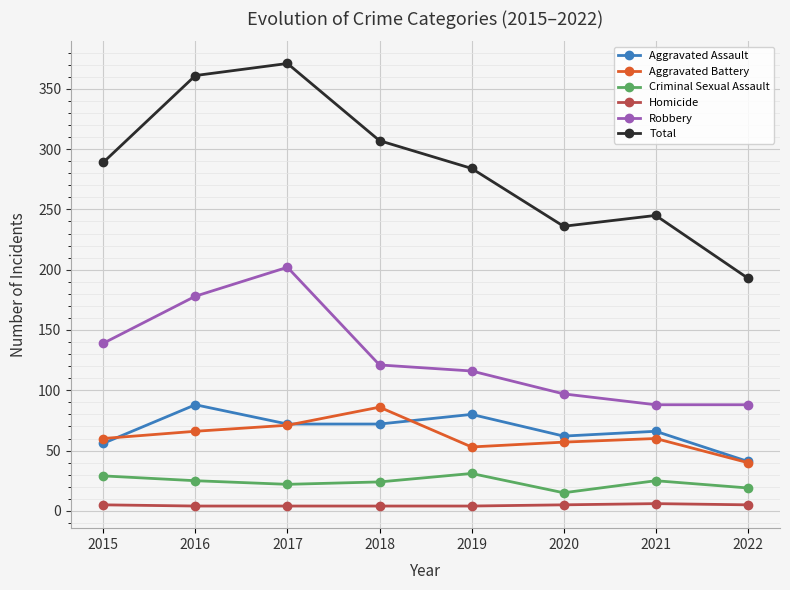

True or false: Aggravated Assault and Homicide intersect in this chart.

False